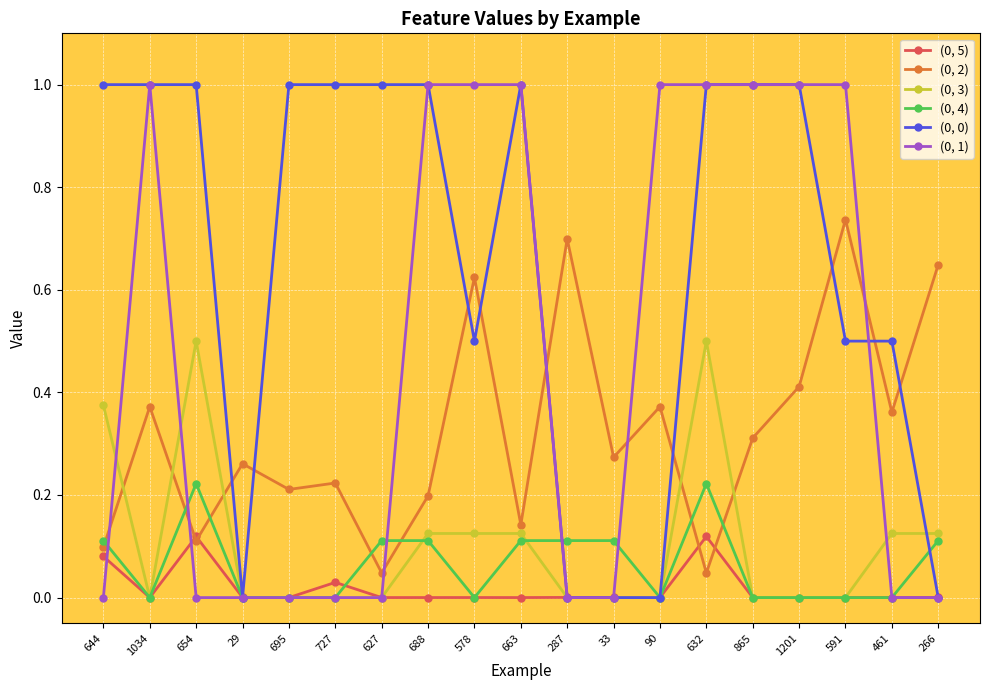

What is the sum of all (0, 1) values?

9.0